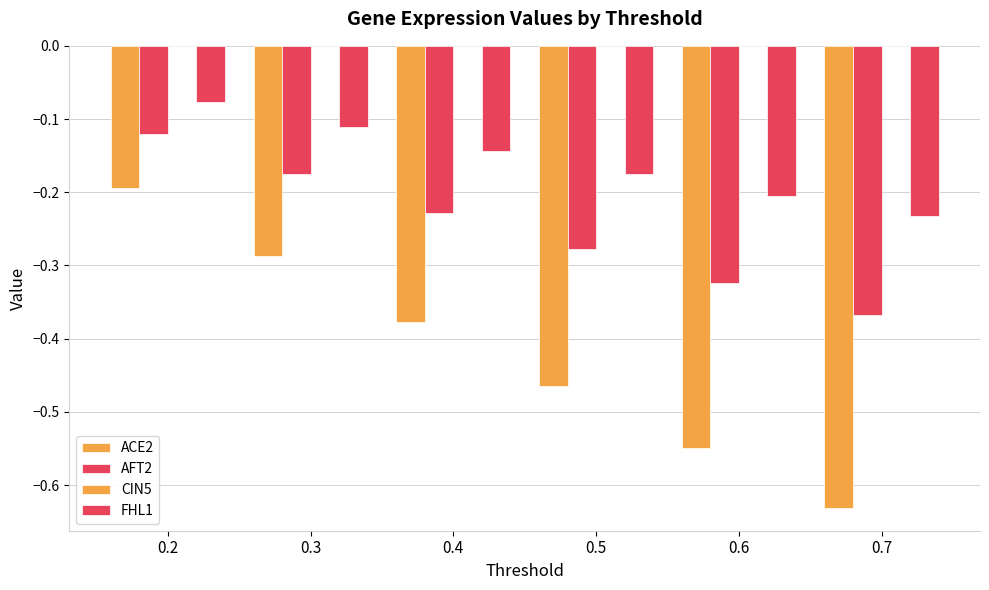

What is the smallest value displayed?

-0.6